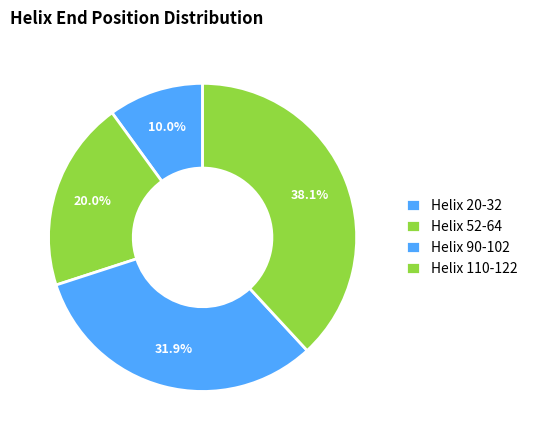

Count the number of slices in the pie.

4